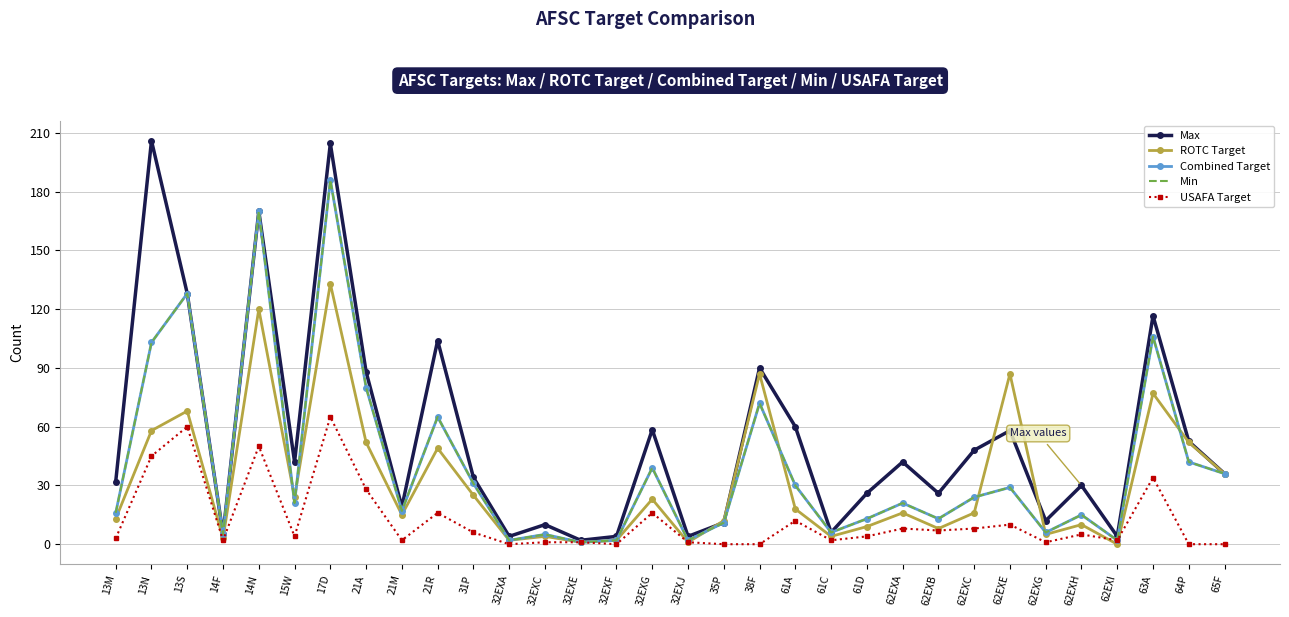

What is the difference between the second highest and second lowest values in the Combined Target series?

168.0